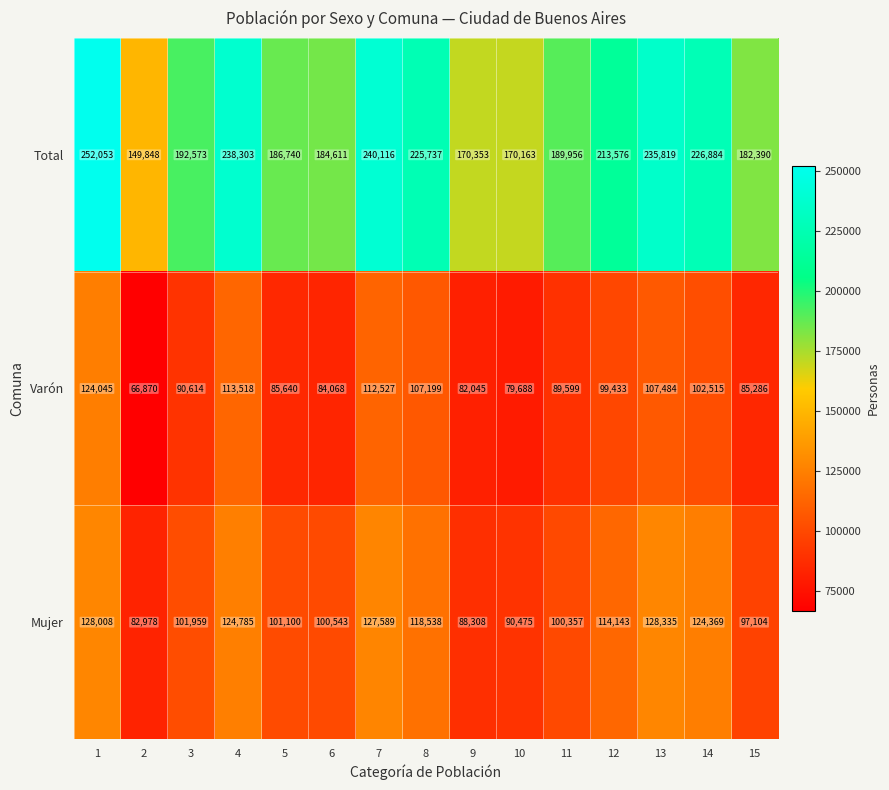

Rank the series at 15 from highest to lowest value.

Total, Mujer, Varón